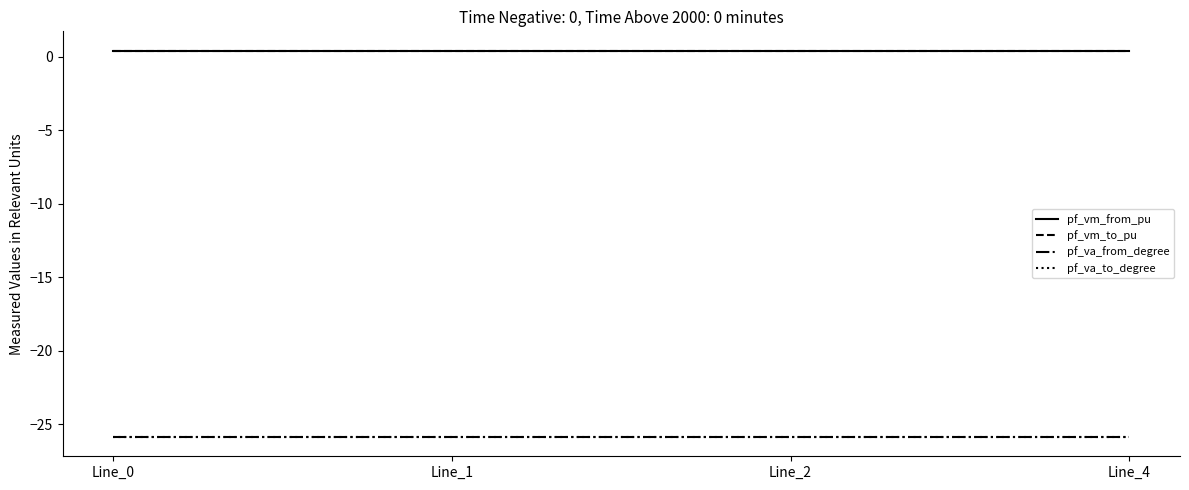

Does the chart display data point markers on the line(s)?

No